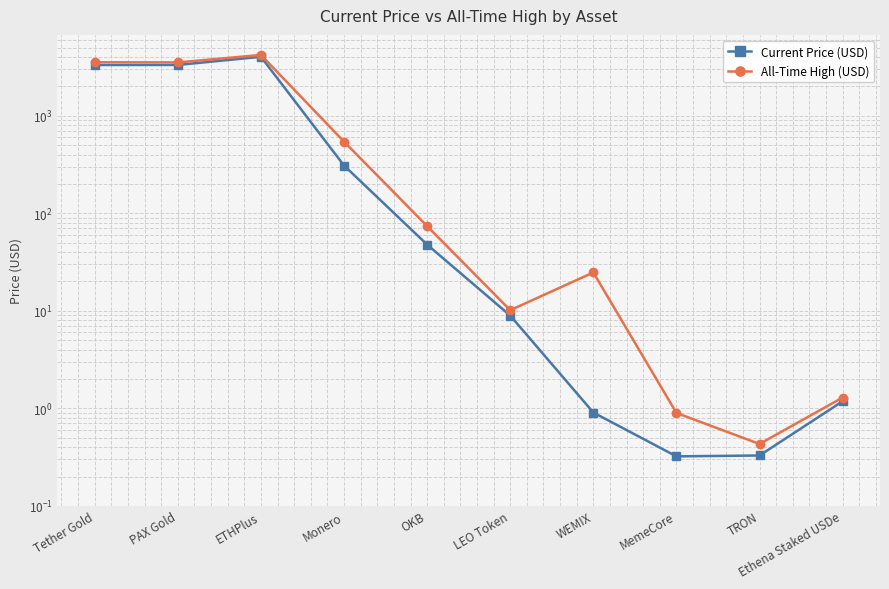

Reading right to left, extract all data points from this chart.

Current Price (USD): Ethena Staked USDe=1.2	TRON=0.3	MemeCore=0.3	WEMIX=0.9	LEO Token=8.9	OKB=47.7	Monero=308.5	ETHPlus=4017.2	PAX Gold=3313.0	Tether Gold=3307.8
All-Time High (USD): Ethena Staked USDe=1.3	TRON=0.4	MemeCore=0.9	WEMIX=24.7	LEO Token=10.1	OKB=73.8	Monero=542.3	ETHPlus=4194.1	PAX Gold=3518.6	Tether Gold=3530.2